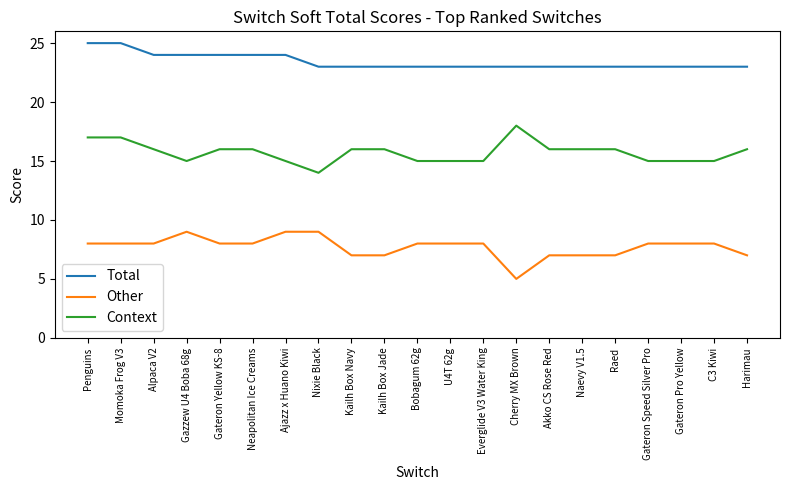

Count the Other values in the range 7 to 8.

17